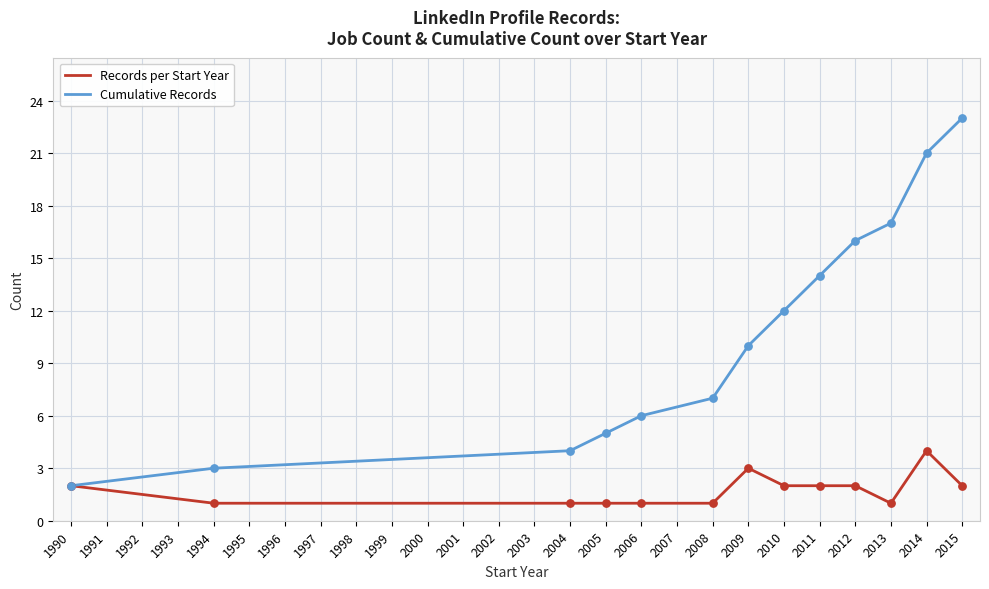

Which series has the largest total across all categories?

Cumulative Records